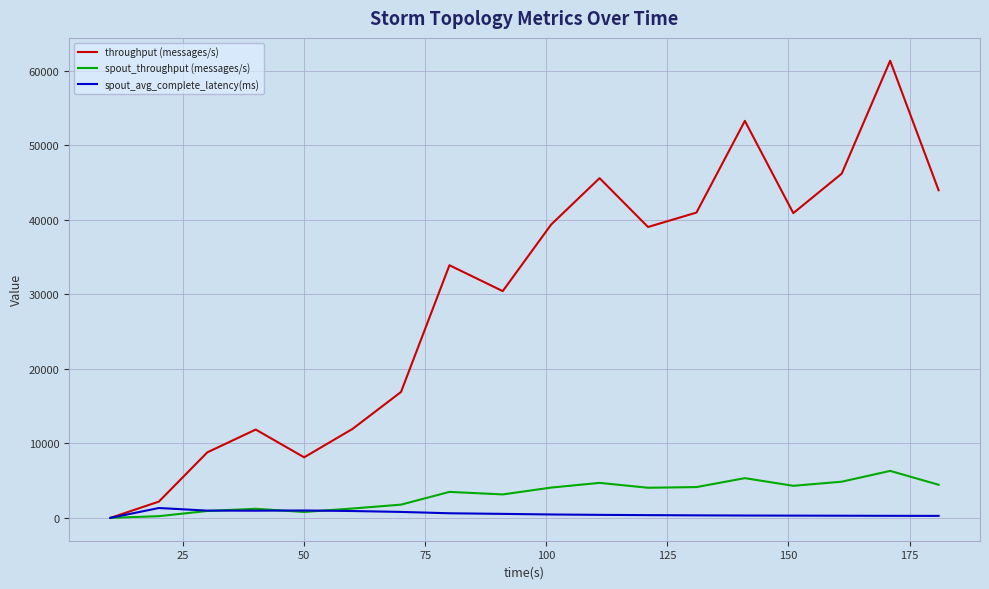

How many lines are shown in the chart?

3